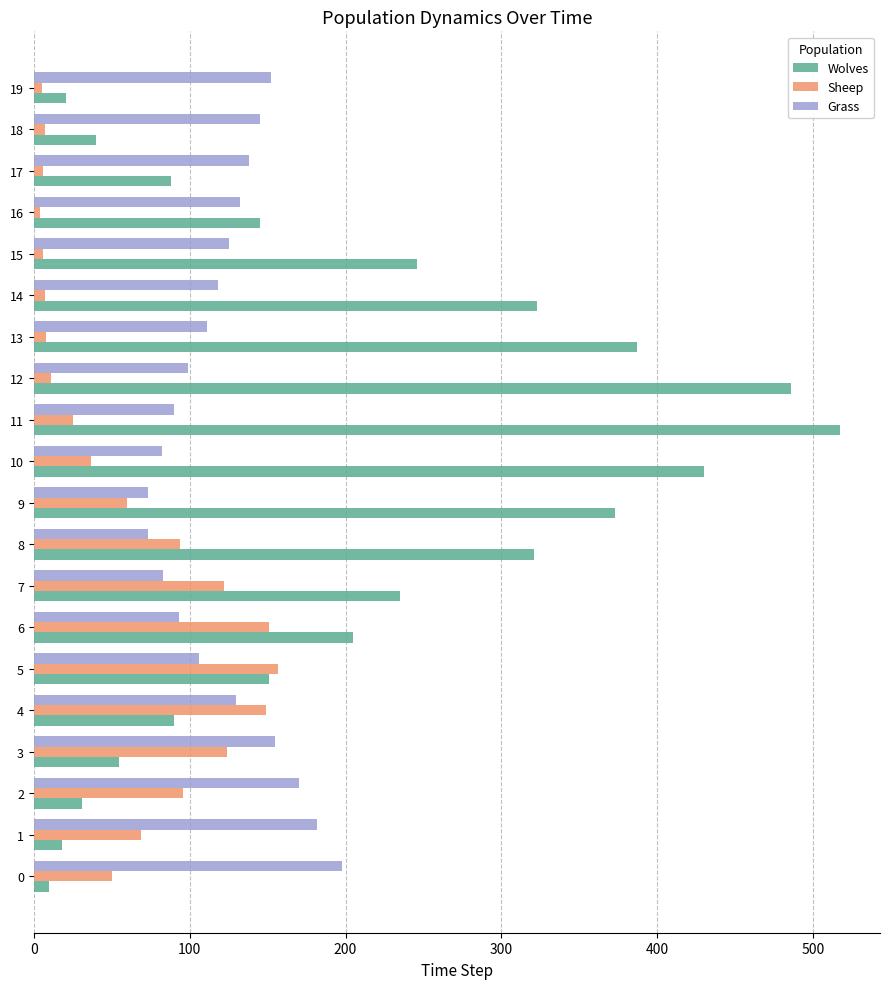

What is the maximum value shown in the chart?

517